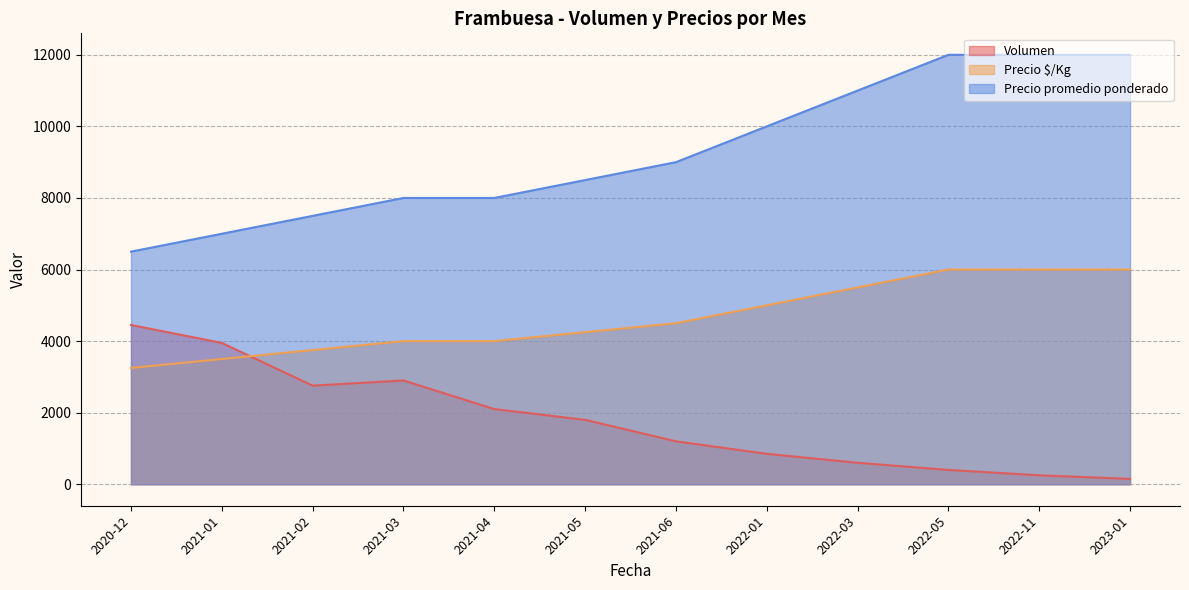

How many distinct data groups are displayed?

3